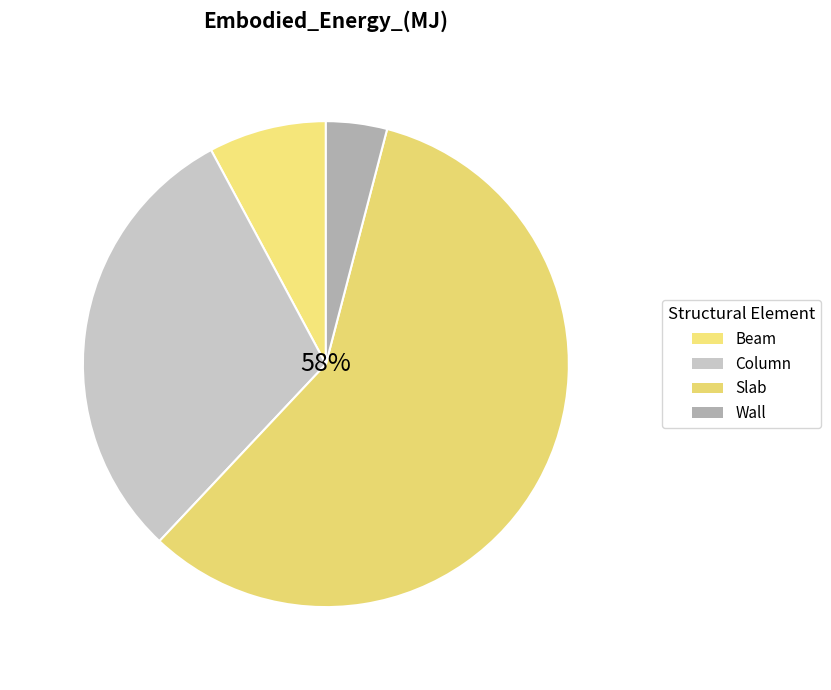

Does any single category account for the majority?

Yes